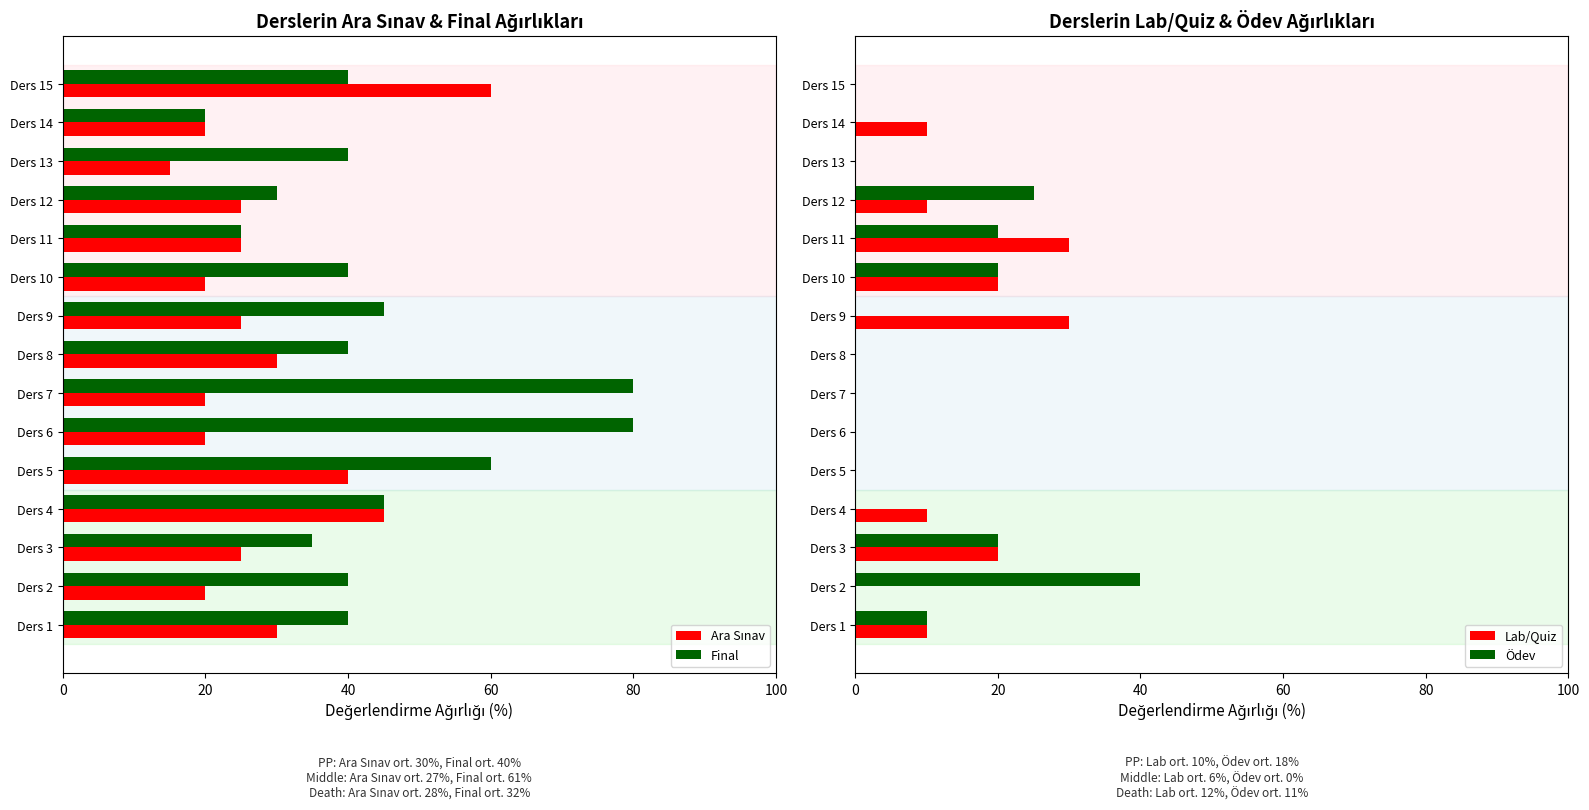

What is the average value of the Final series?

44